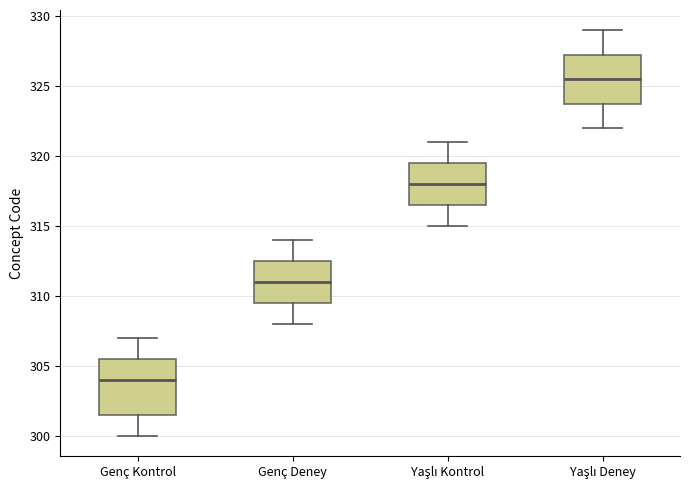

Which box is the tallest, from its lower edge to its upper edge?

Genç Kontrol